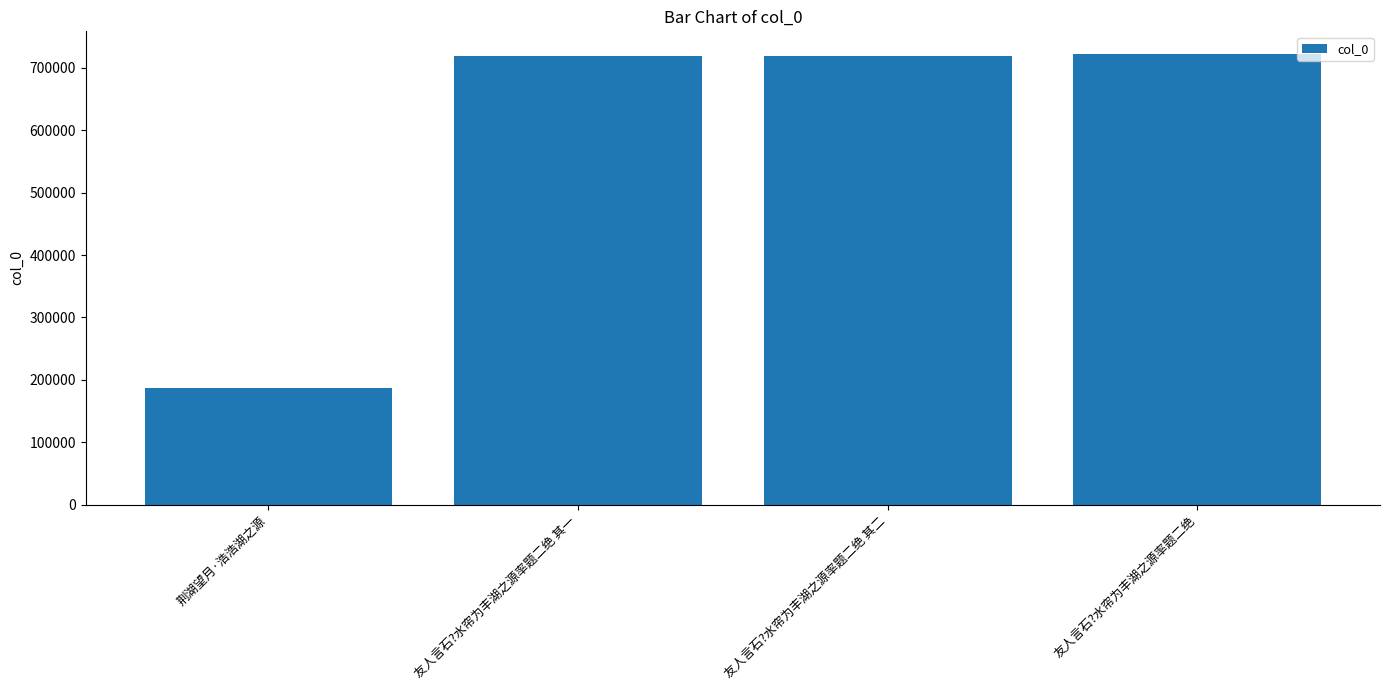

What is the difference between the second highest and minimum values?

532441